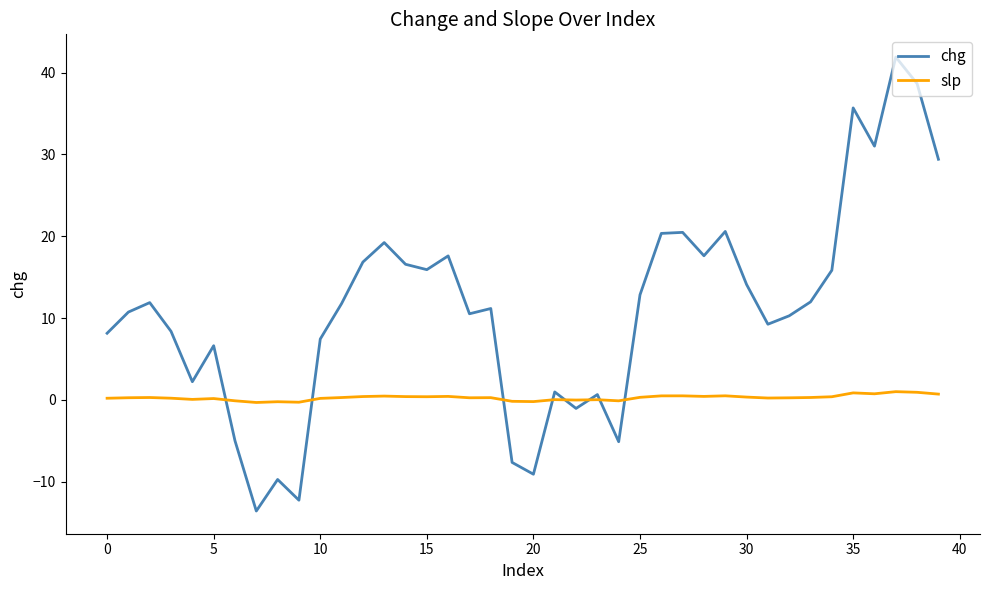

List the series in order of their peak value, highest first.

chg, slp